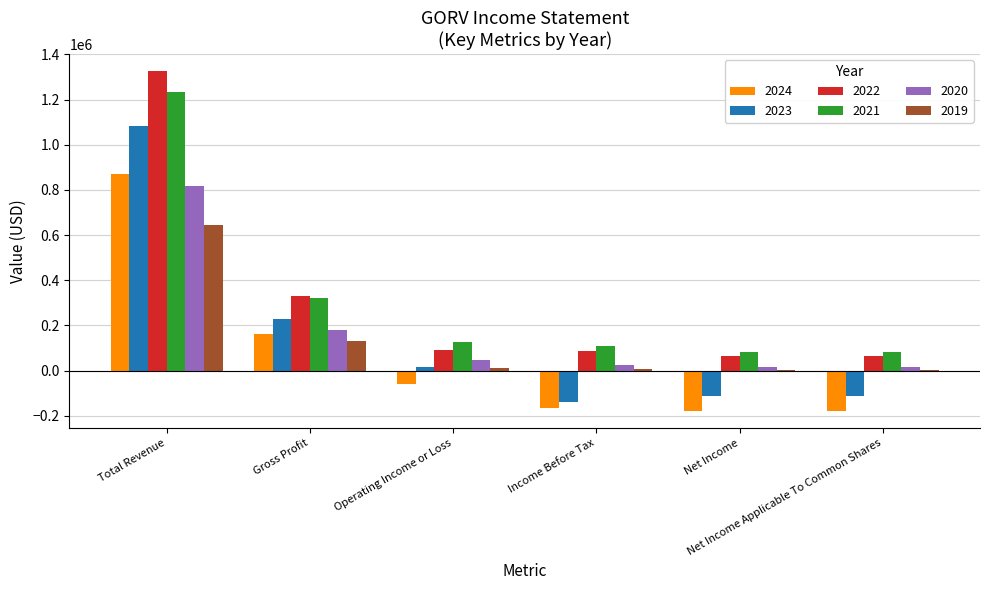

What is the label of the 5th bar from the left?

Net Income